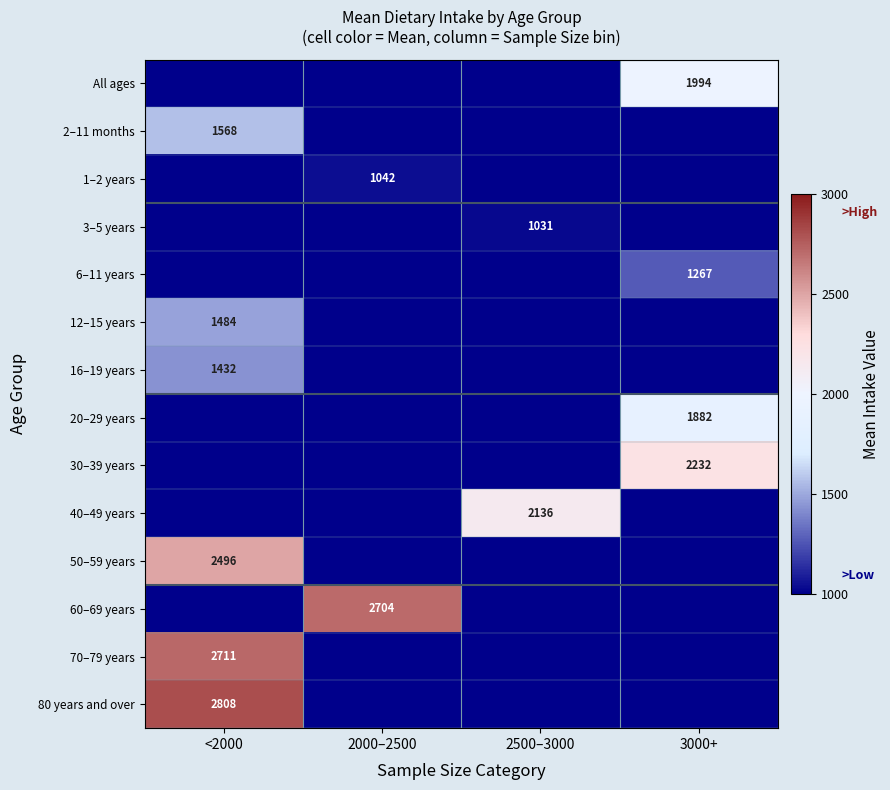

The value of 20–29 years at 3000+ is 1882. True or false?

True